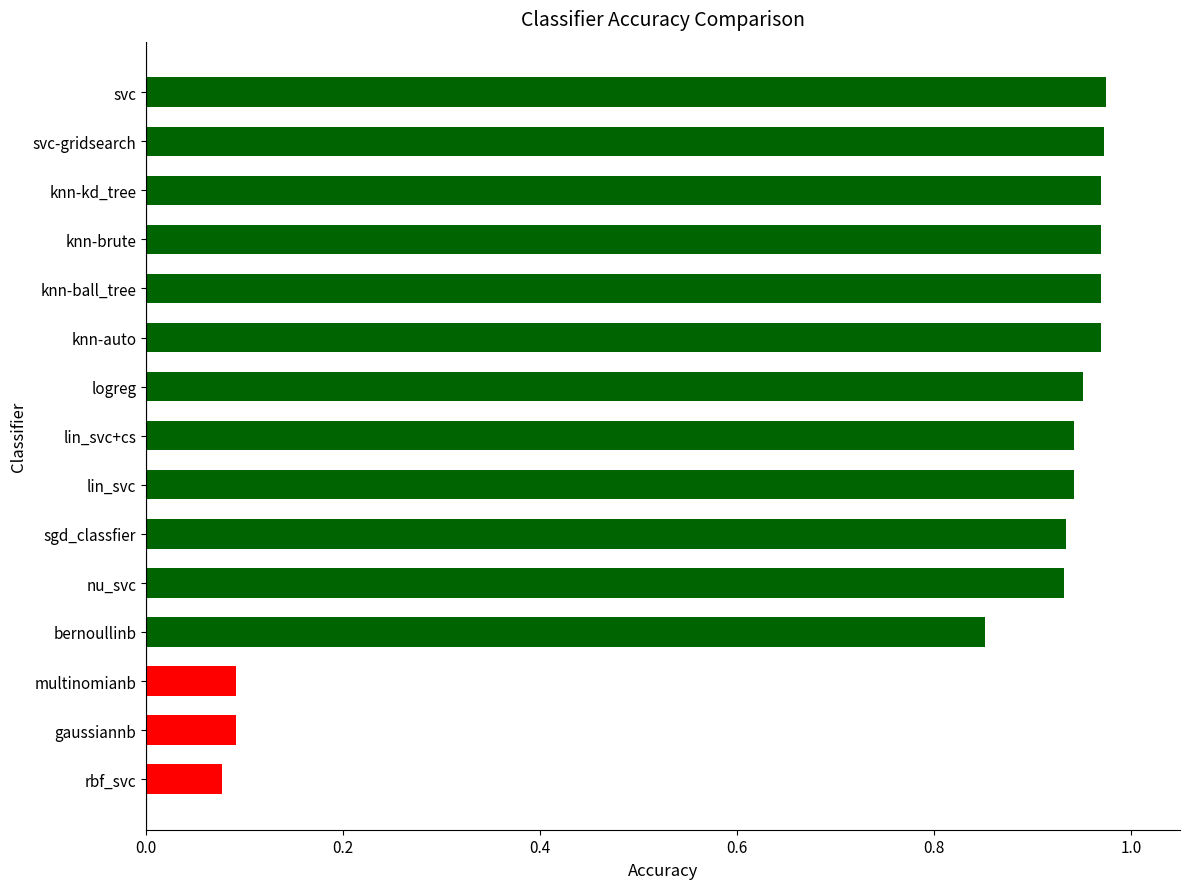

Between gaussiannb and knn-kd_tree, which is larger?

knn-kd_tree